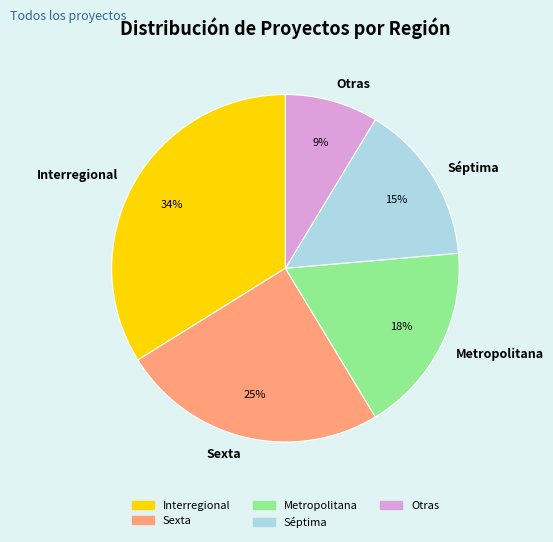

Does any single category account for the majority?

No